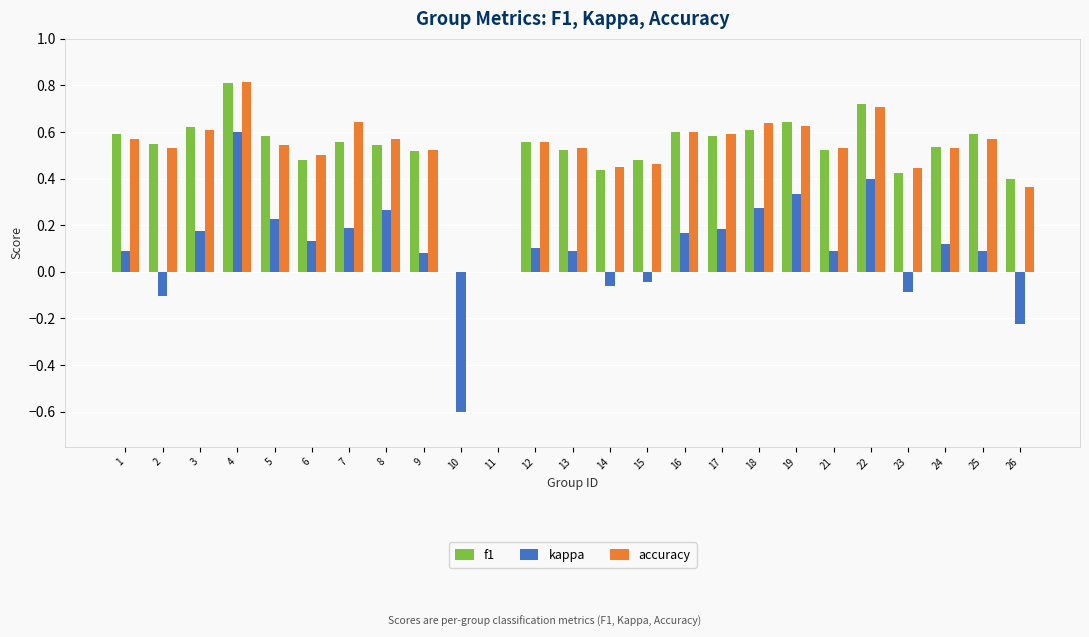

Which series changed the most between 8 and 11?

accuracy